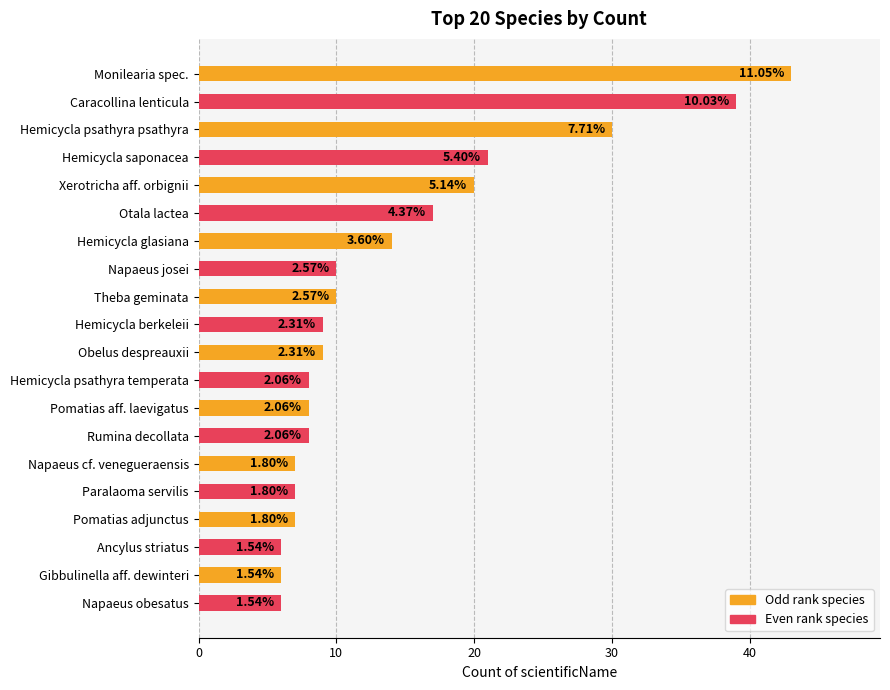

Does the chart contain any negative values?

No